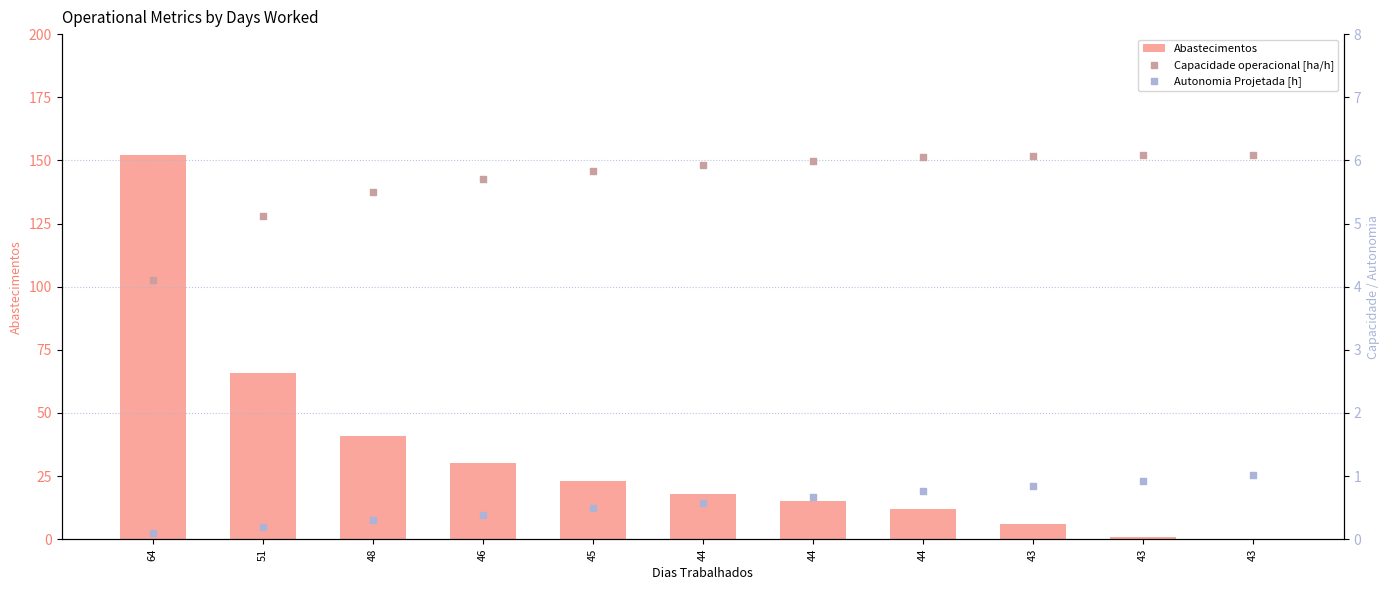

Which series contains the highest Y value?

Abastecimentos